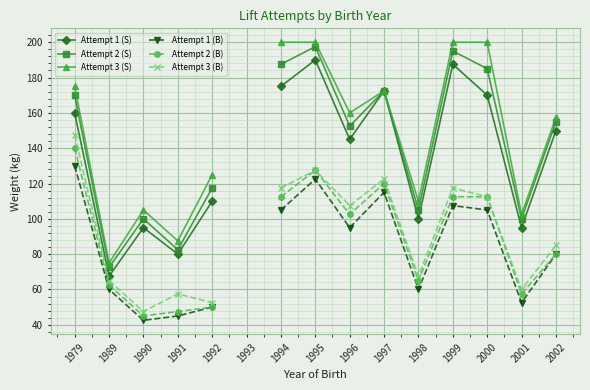

Is the value of Attempt 2 (S) at 1999 greater than the value of Attempt 3 (S) at 1992?

Yes